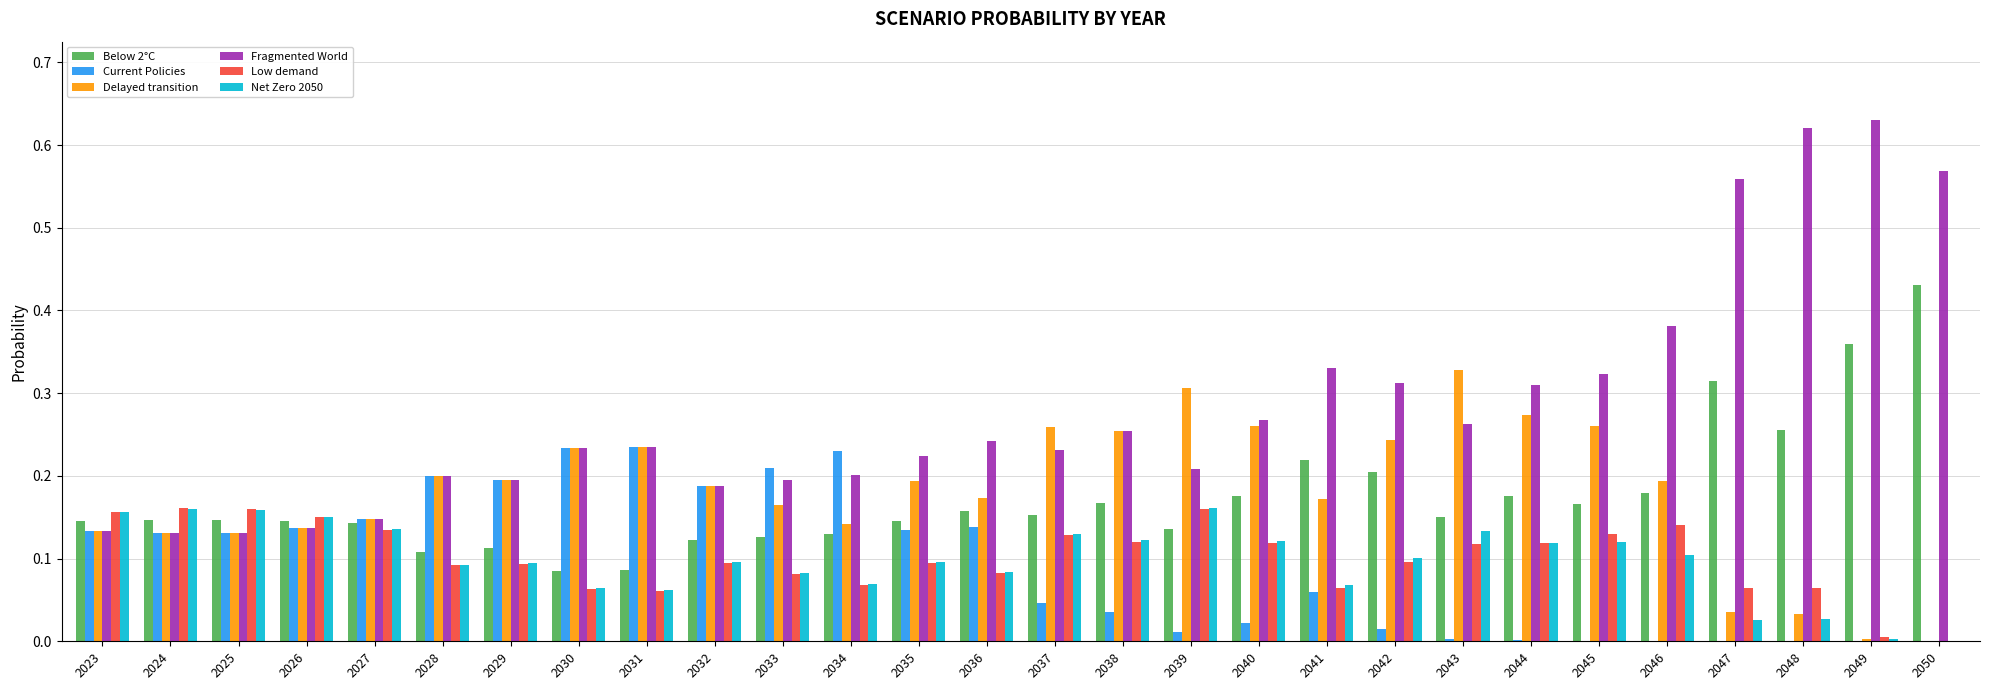

Which series has the largest total across all categories?

Fragmented World